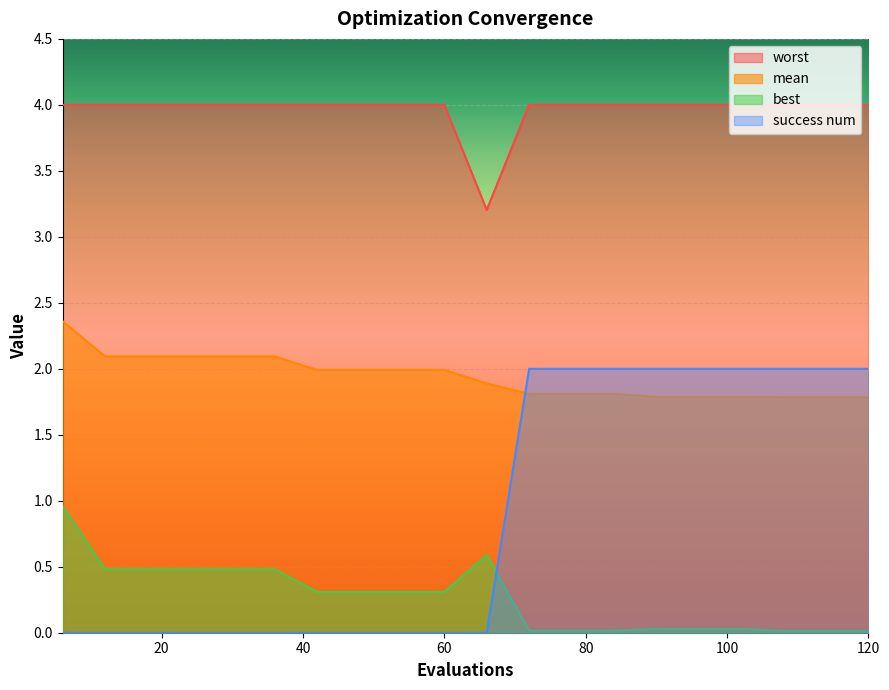

What is the difference between the highest and lowest values at 66?

3.2